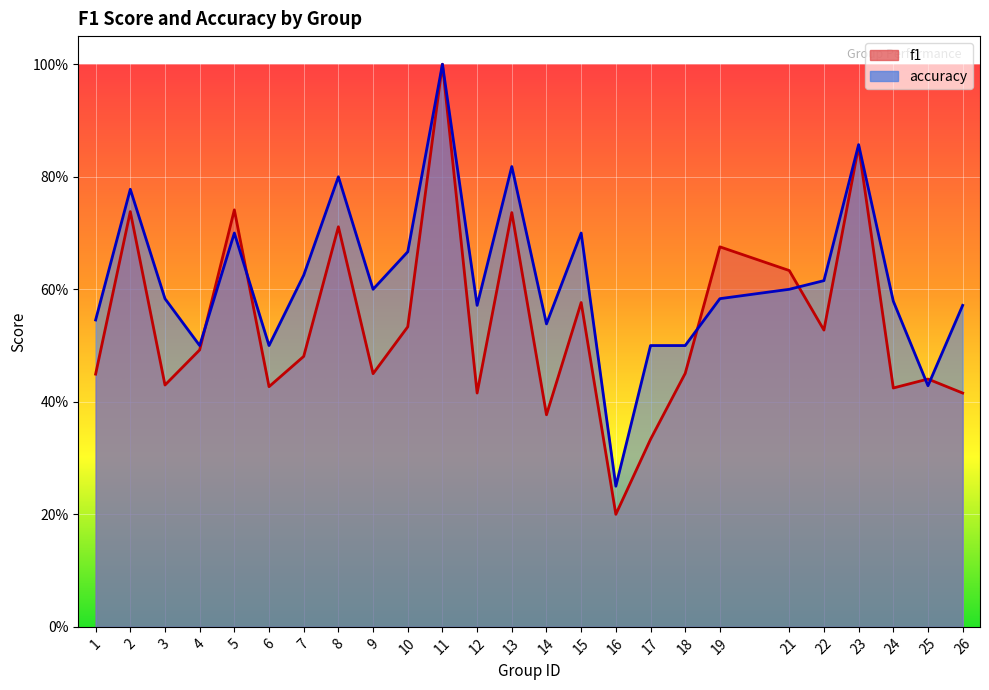

True or false: f1 has more than 1 interior local peaks.

True